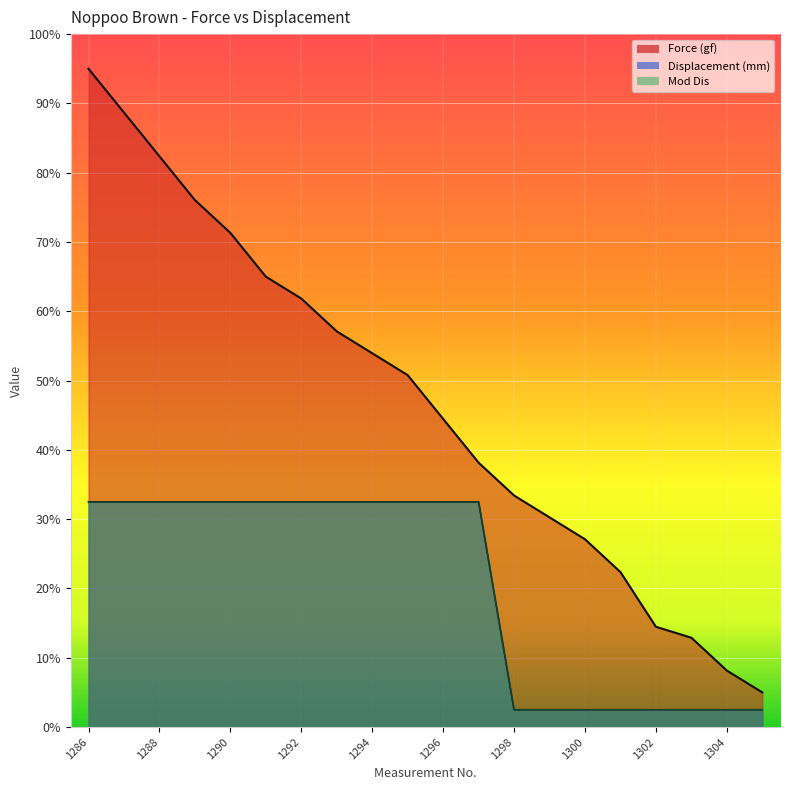

True or false: Force (gf) has more than 0 interior local peaks.

False